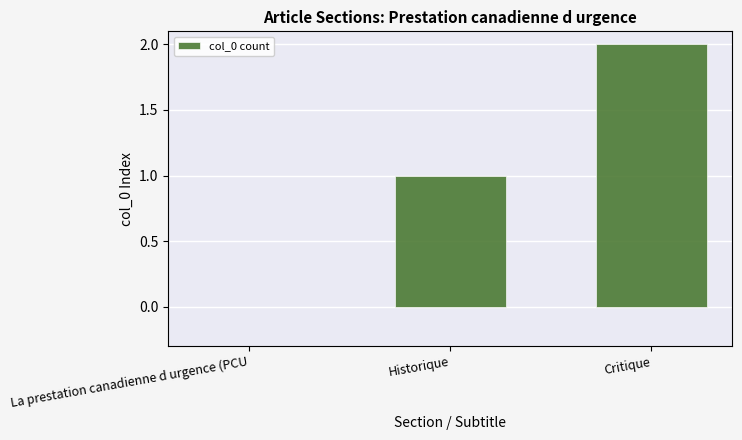

The chart shows a value of 1 at Historique. True or false?

True